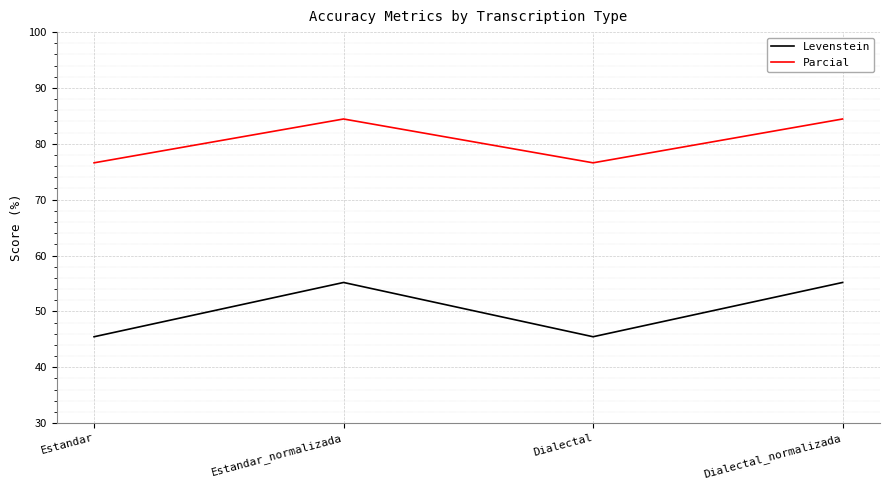

What is the greatest value displayed?

84.4